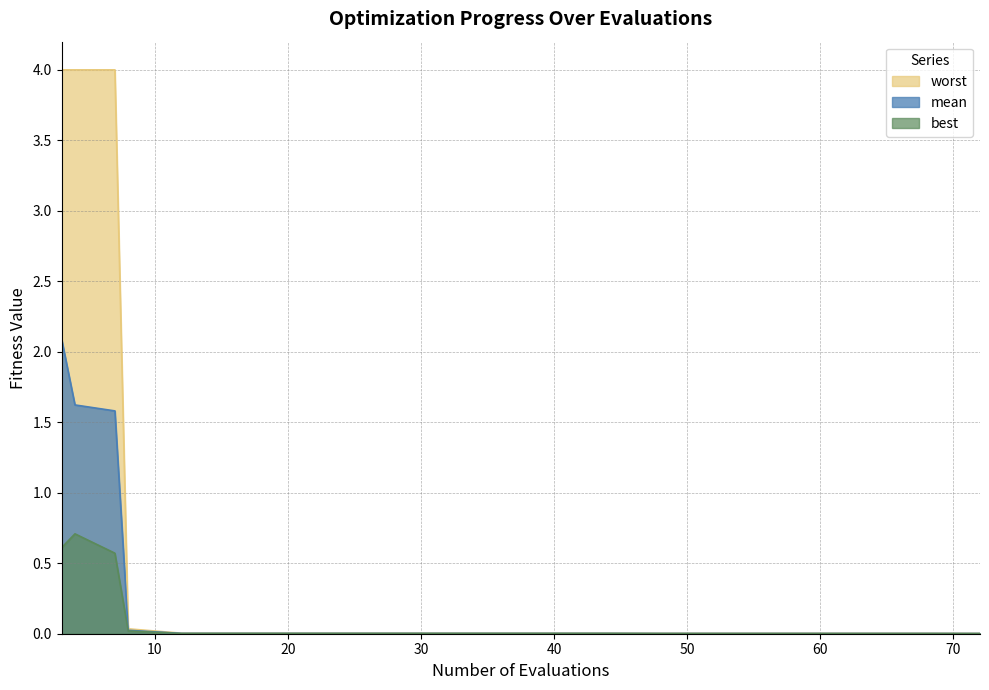

Reading left to right, list all the values displayed in this chart.

mean: 3=2.1	4=1.6	7=1.6	8=0.0	12=0.0	16=0.0	20=0.0	24=0.0	28=0.0	32=0.0	36=0.0	40=0.0	44=0.0	48=0.0	52=0.0	56=0.0	60=0.0	64=0.0	68=0.0	72=0.0
best: 3=0.6	4=0.7	7=0.6	8=0.0	12=0.0	16=0.0	20=0.0	24=0.0	28=0.0	32=0.0	36=0.0	40=0.0	44=0.0	48=0.0	52=0.0	56=0.0	60=0.0	64=0.0	68=0.0	72=0.0
worst: 3=4.0	4=4.0	7=4.0	8=0.0	12=0.0	16=0.0	20=0.0	24=0.0	28=0.0	32=0.0	36=0.0	40=0.0	44=0.0	48=0.0	52=0.0	56=0.0	60=0.0	64=0.0	68=0.0	72=0.0